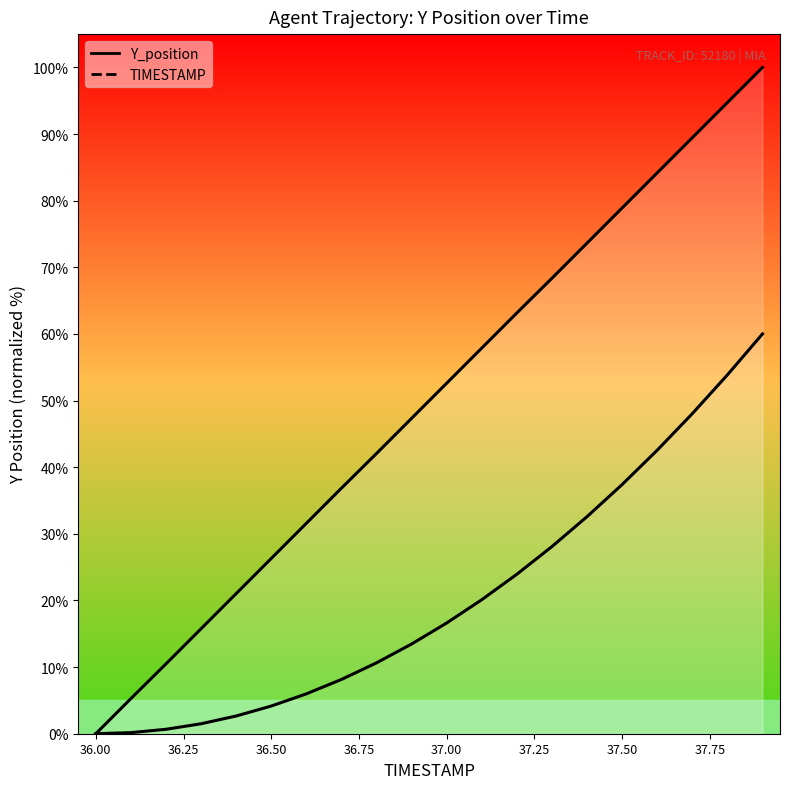

What is the difference between the second highest and second lowest values in the TIMESTAMP_line series?

53.7